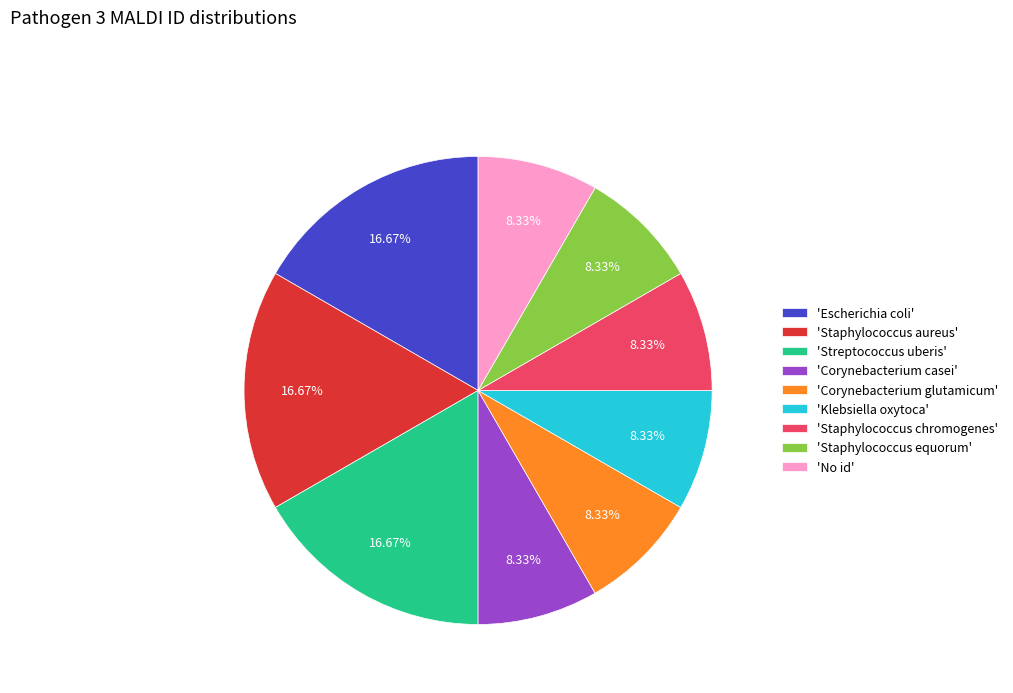

Between 'Escherichia coli' and 'No id', which is larger?

'Escherichia coli'